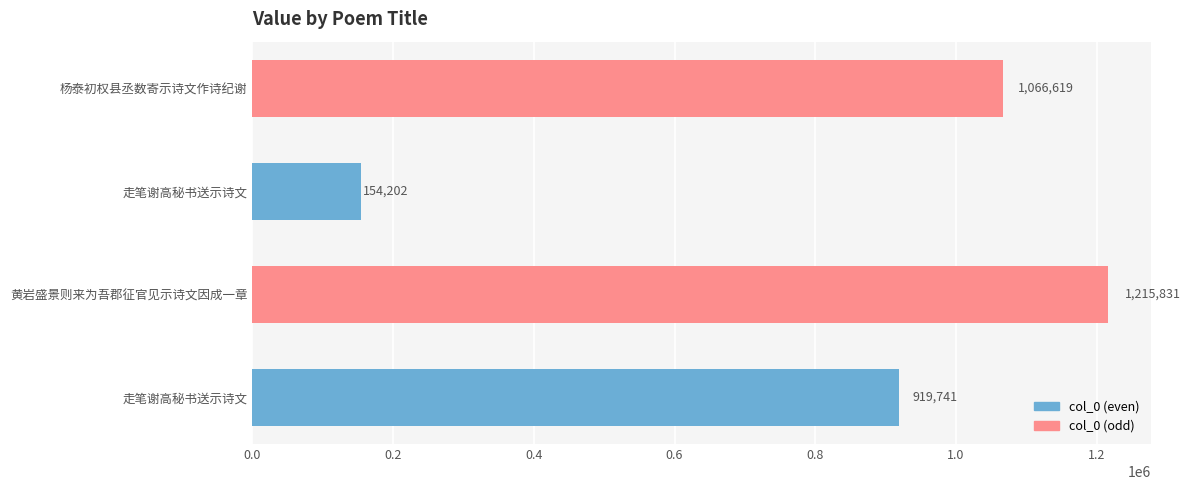

How many distinct data groups are displayed?

1